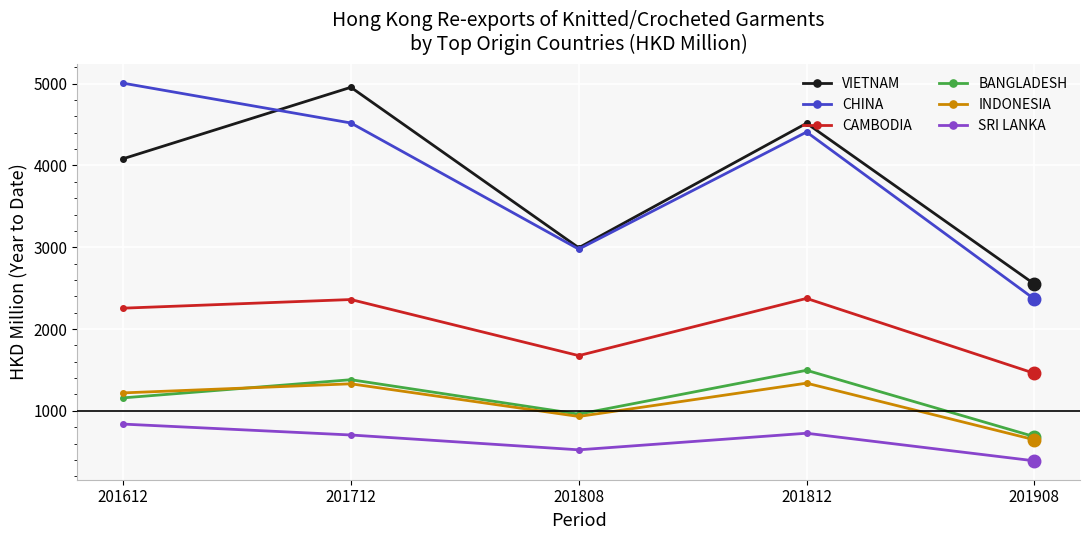

True or false: SRI LANKA and INDONESIA cross at least once.

False